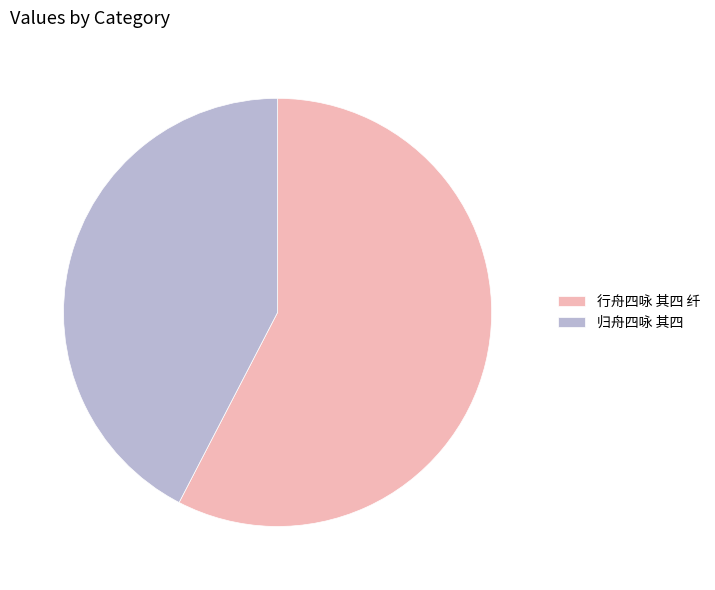

Is it true that 归舟四咏 其四 is 42% of the pie?

True